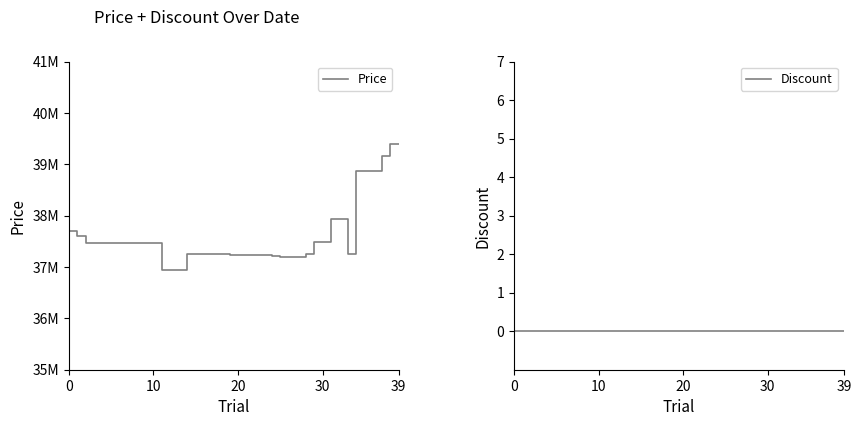

What is the value of the Price point at the 37th from the left?

38870000